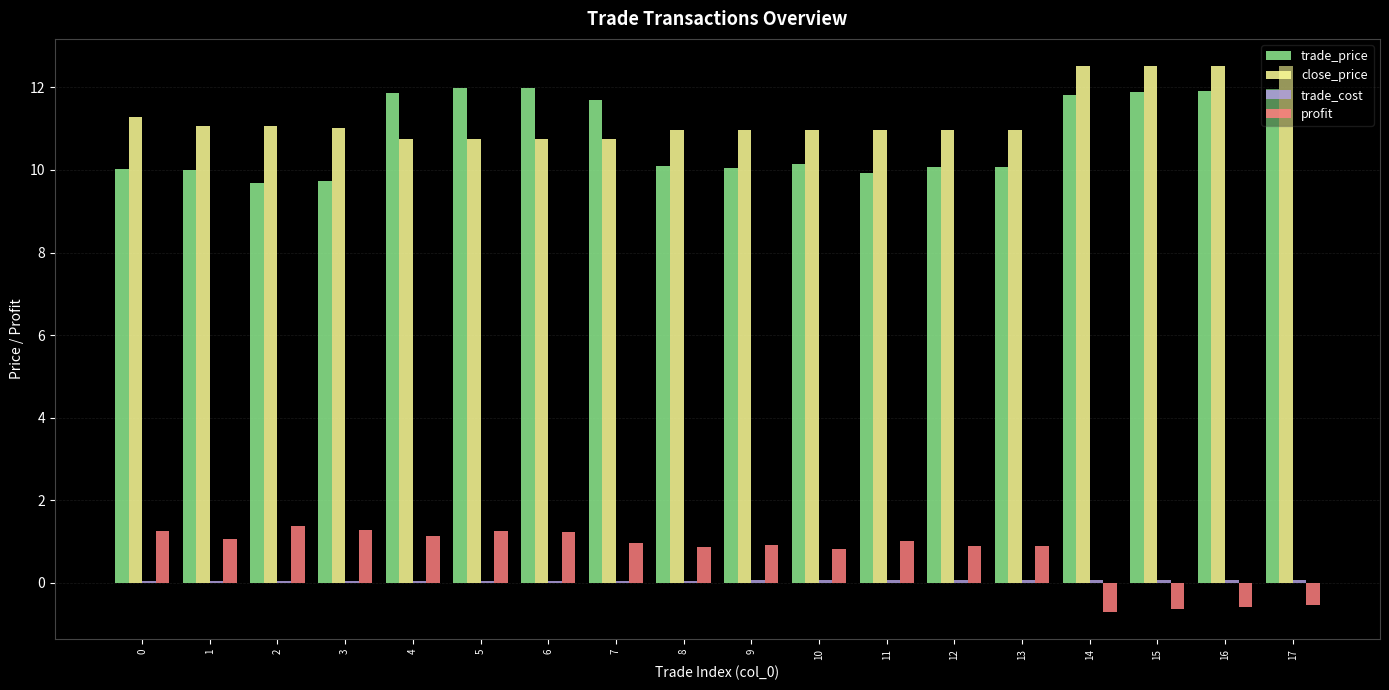

How many series are shown in this chart?

4